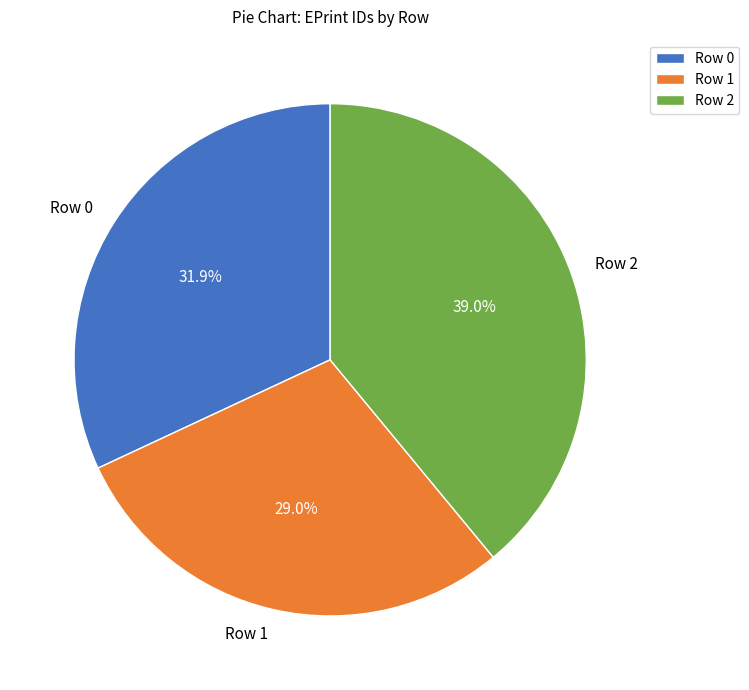

True or false: Row 2 accounts for 53% of the total.

False